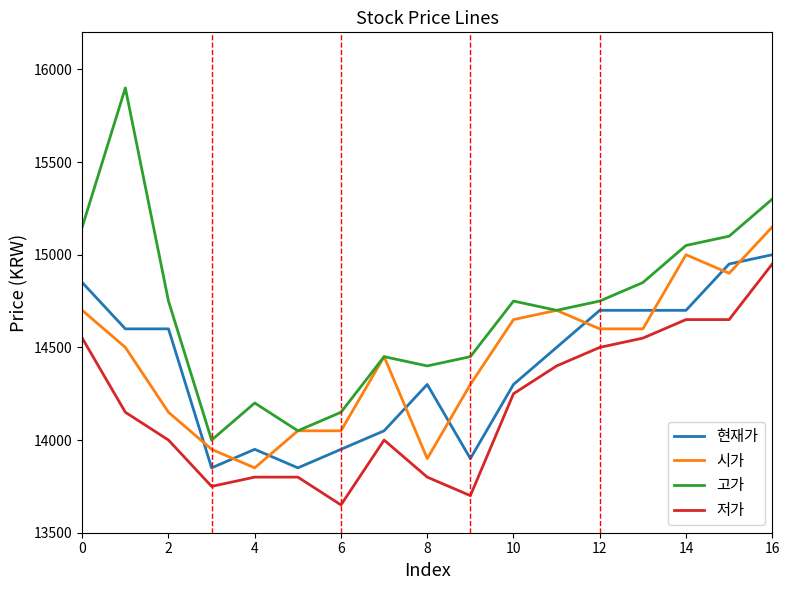

What is the maximum value for 시가?

15150